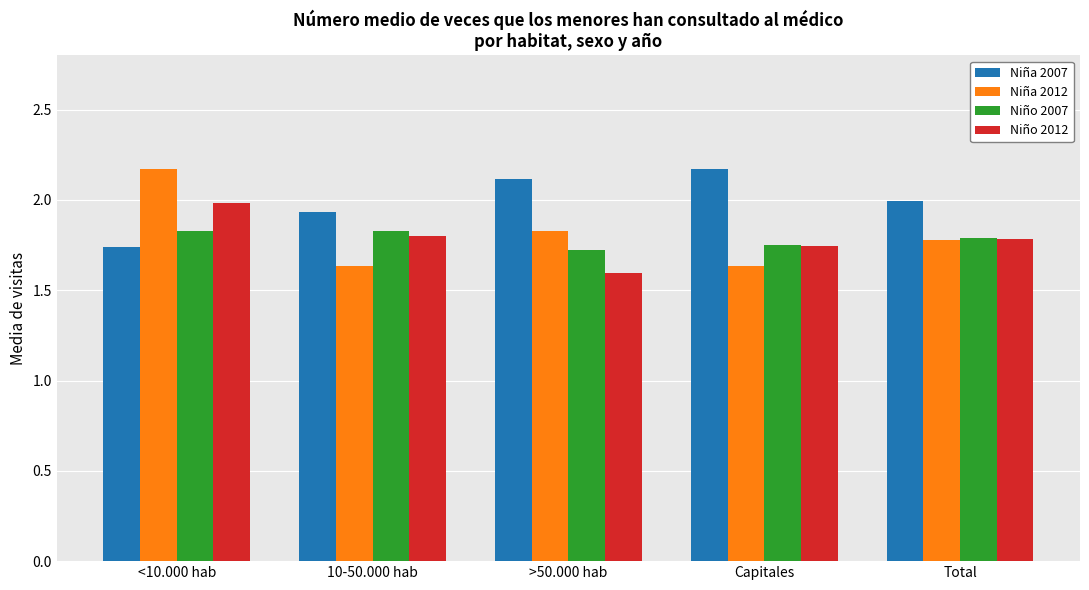

How many groups of bars are there?

5